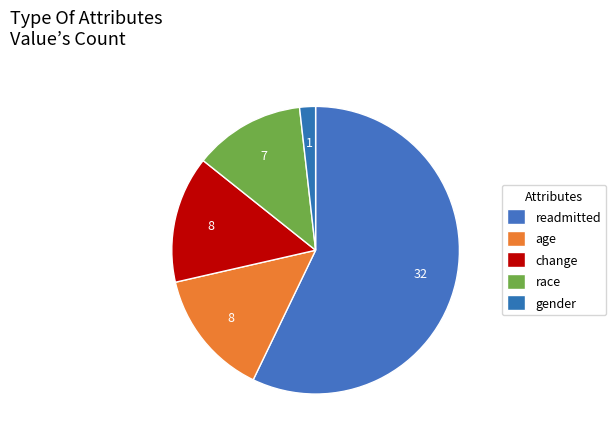

What is the largest slice in the pie chart?

readmitted